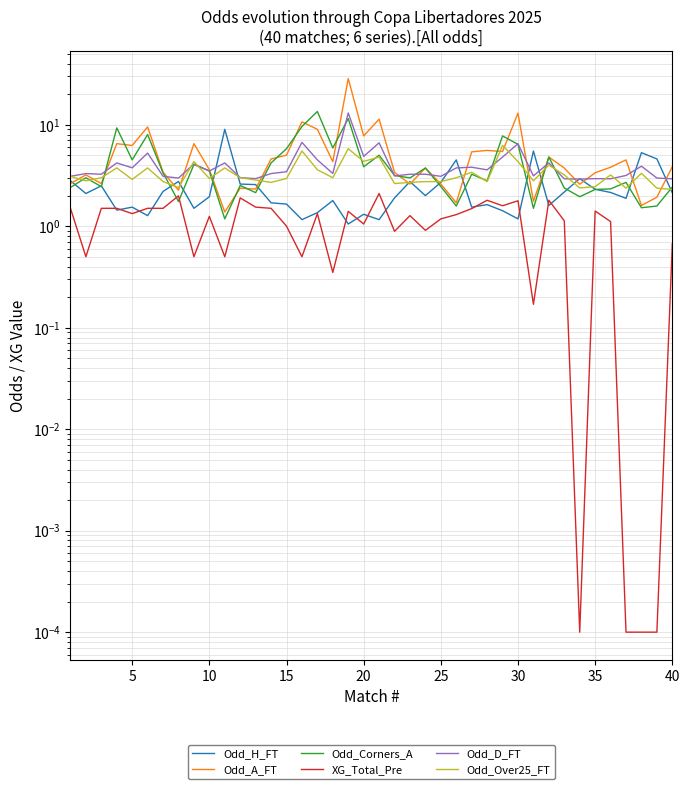

What is the spread (max minus min) of values at 35?

1.2